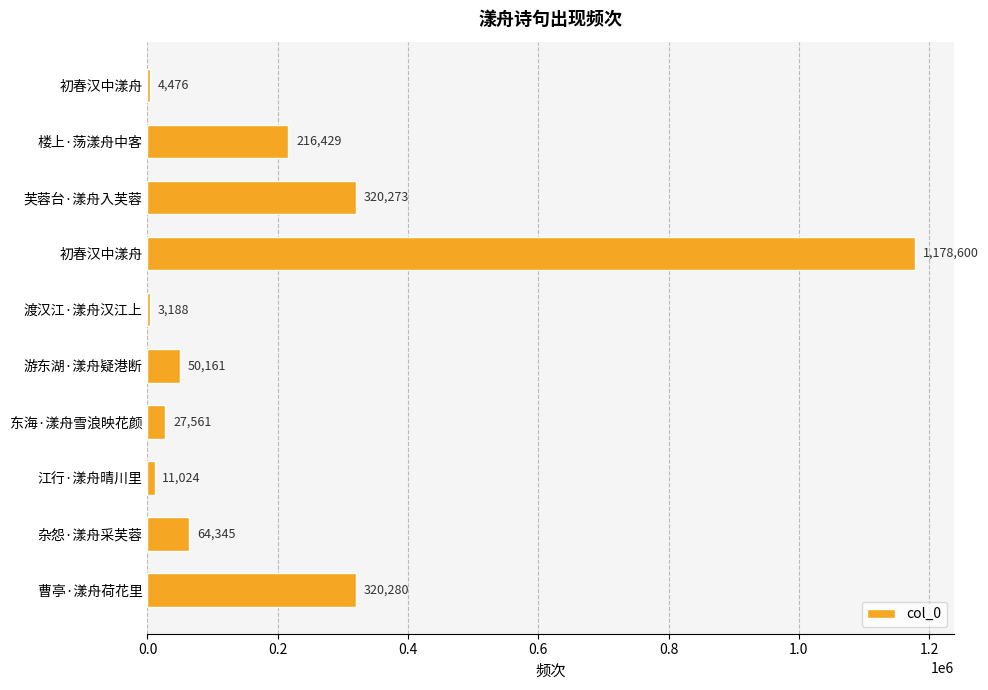

Are the bars horizontal?

Yes